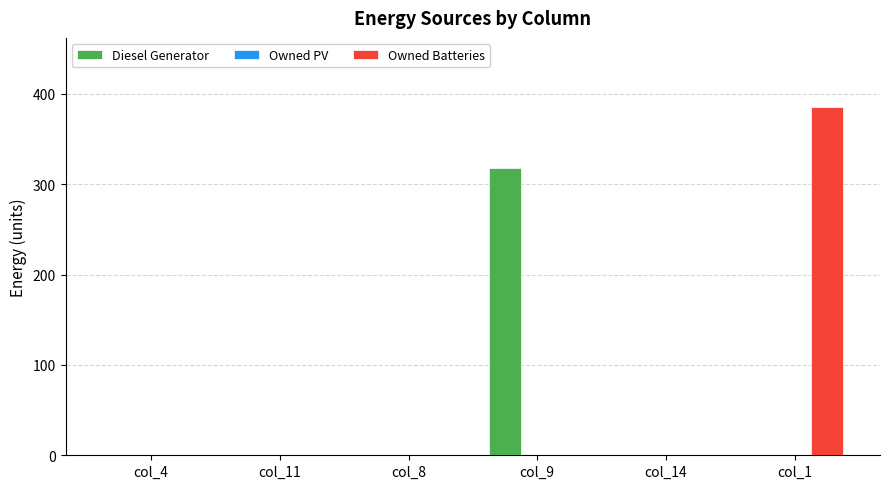

Reading left to right, what are all the values shown in this chart?

Diesel Generator: col_4=0	col_11=0	col_8=0	col_9=318	col_14=0	col_1=0
Owned Batteries: col_4=0	col_11=0	col_8=0	col_9=0	col_14=0	col_1=385